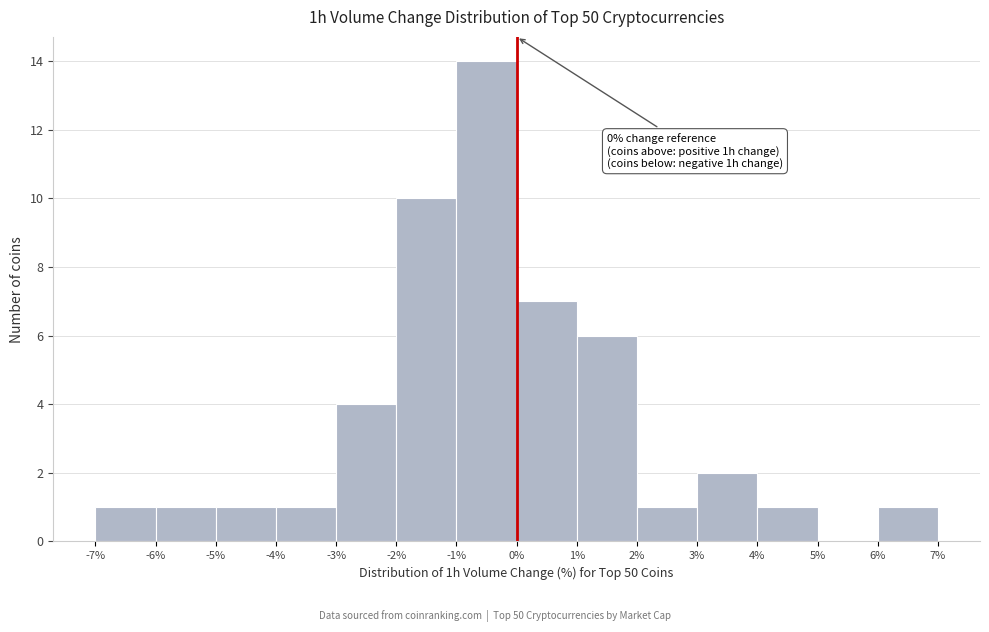

Over which range of the x-axis is the bar tallest?

-1% to 0%